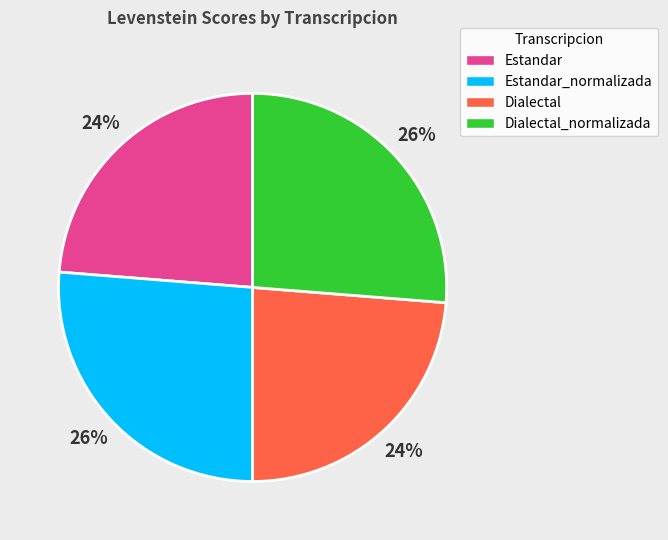

Is there a majority slice in this chart?

No